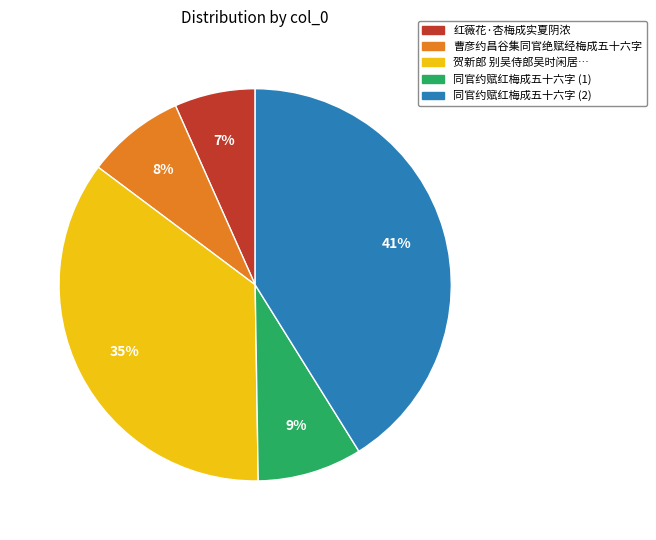

Which category has the smallest portion of the pie?

红薇花·杏梅成实夏阴浓